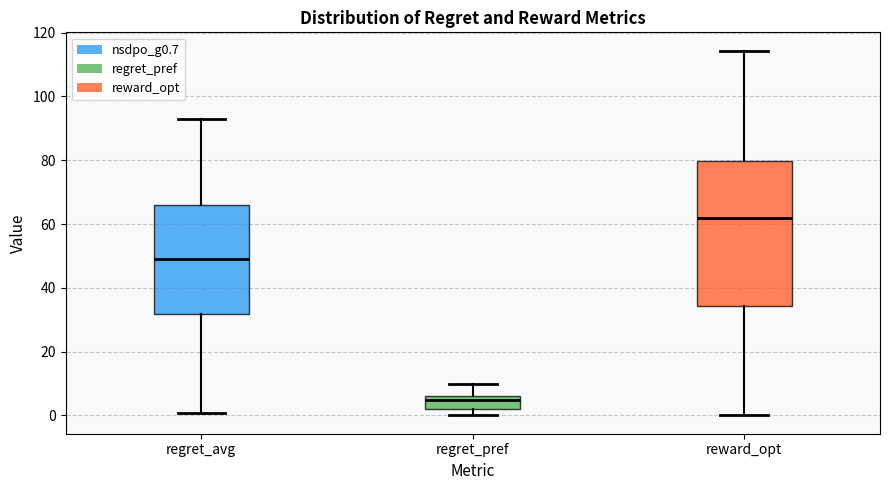

Reading left to right, read every box against the y-axis: the position of its median line, the range the box covers, and the ends of its whiskers. The values are not printed on the chart, so give them approximately, as read against the axis.

regret_avg: median 48, box 32 to 66, whiskers 0 to 92
regret_pref: median 6 (just below the box's upper edge), box 2 to 6, whiskers 0 to 10
reward_opt: median 62, box 34 to 80, whiskers 0 to 114